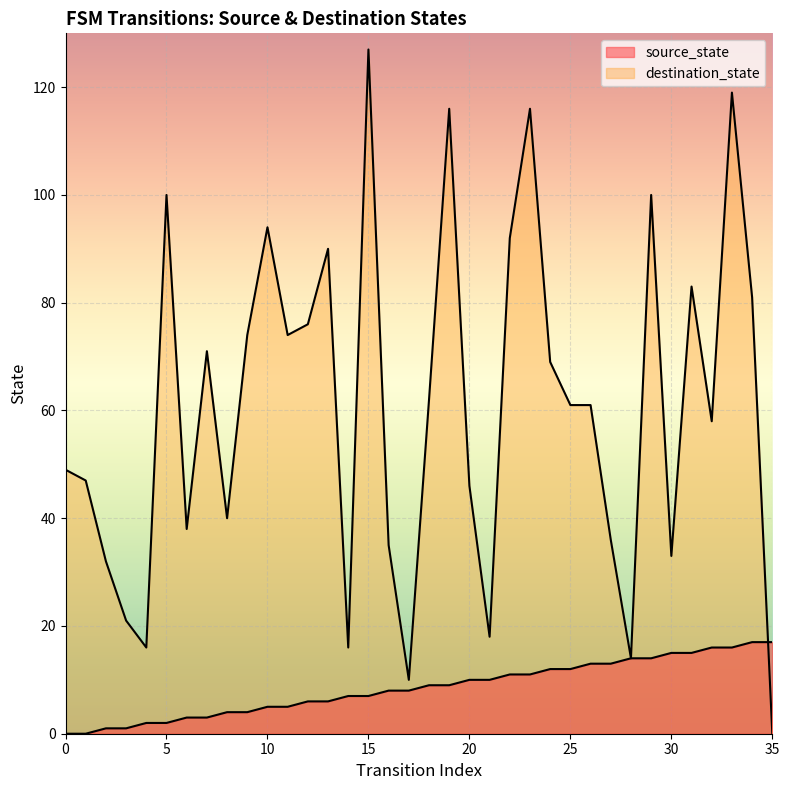

What are all the series names shown in the legend?

source_state, destination_state